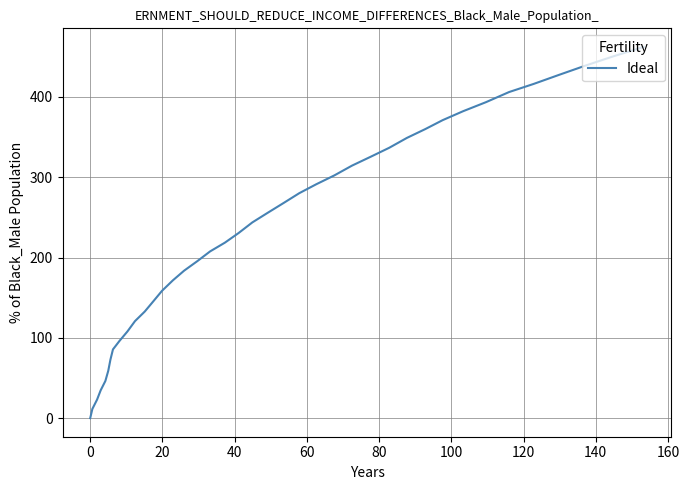

Reading right to left, transcribe all the data shown in this chart.

462.2	450.5	439.0	427.5	416.1	406.0	393.4	382.2	371.0	359.9	348.9	336.6	325.5	314.4	302.2	291.2	280.1	268.0	255.8	243.7	230.5	218.5	207.6	195.6	183.6	171.6	158.6	145.6	132.7	120.8	107.9	96.1	85.6	72.9	59.0	46.3	34.7	23.1	11.5	0.0